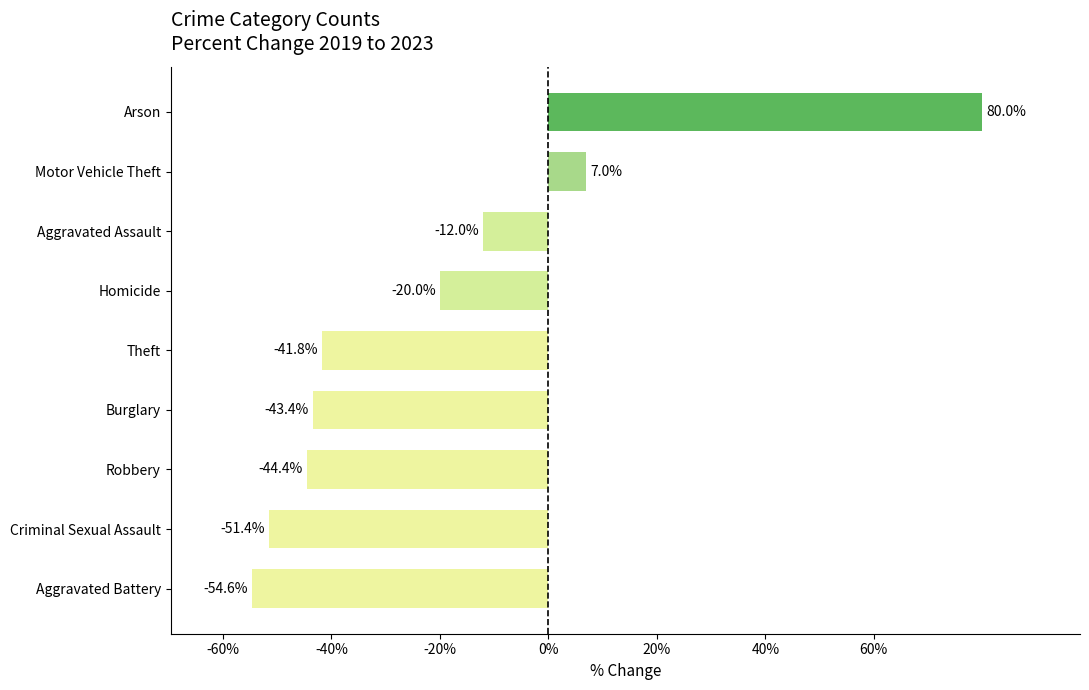

Rank the categories by value from highest to lowest.

Arson, Motor Vehicle Theft, Aggravated Assault, Homicide, Theft, Burglary, Robbery, Criminal Sexual Assault, Aggravated Battery